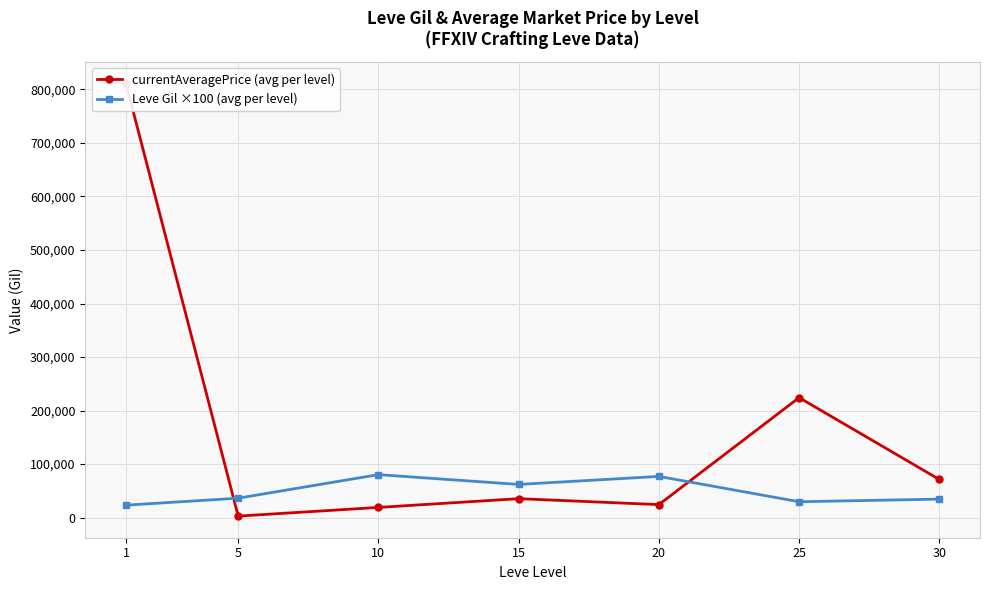

Between 20 and 1, which is larger?

1